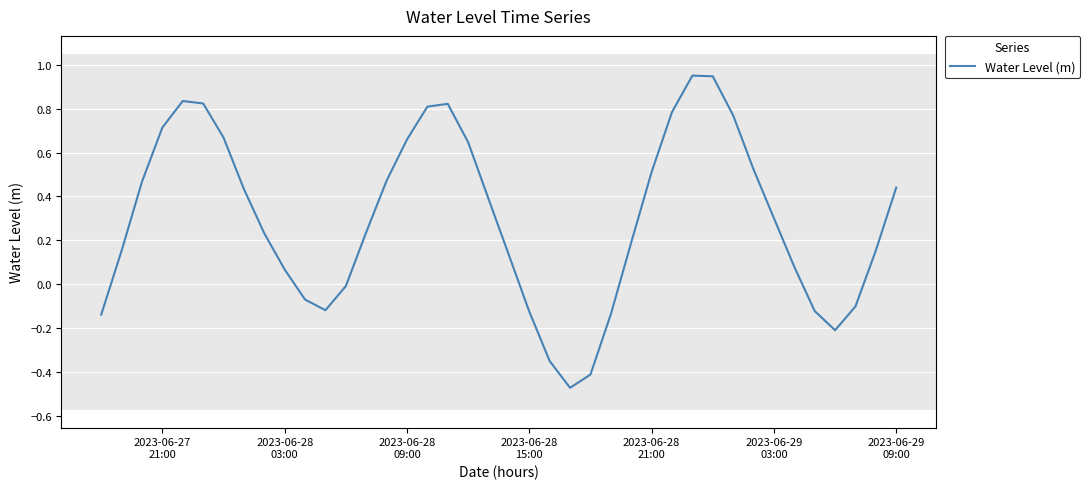

What is the difference between the maximum and minimum values?

1.4